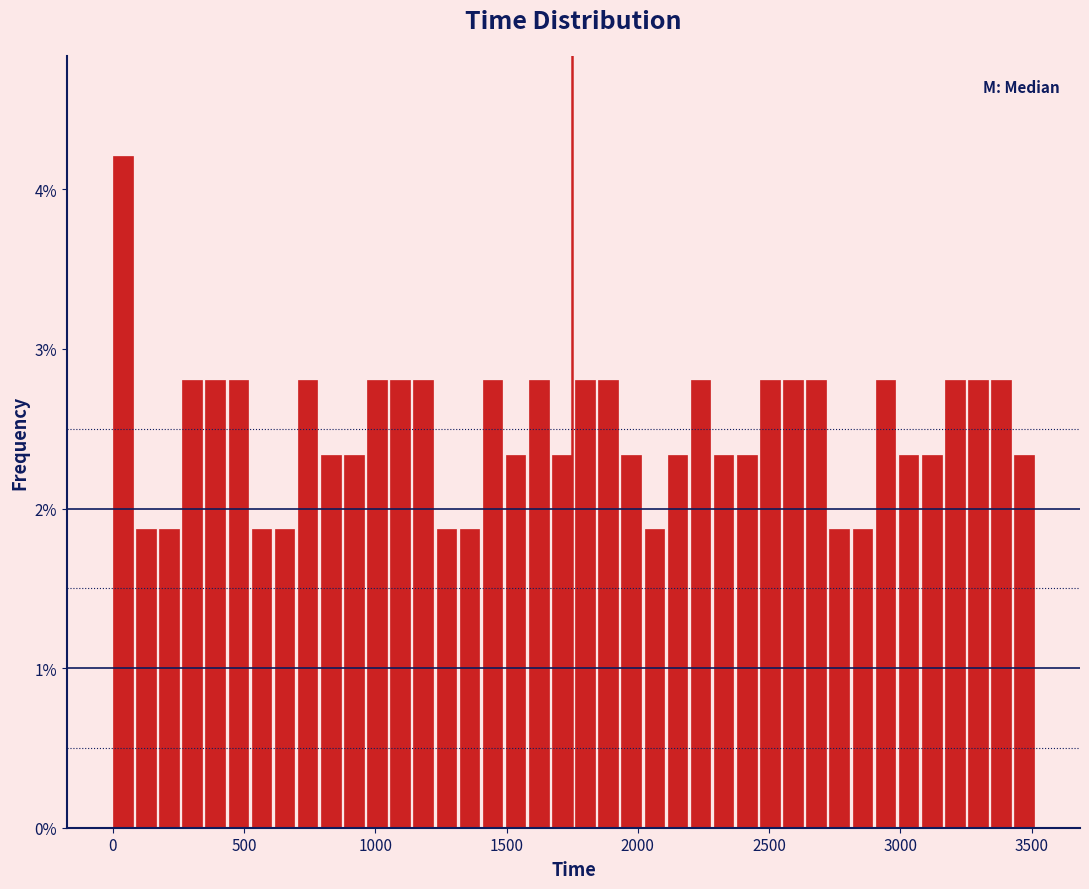

Around what value on the x-axis is the tallest bar? Give the approximate position of its centre, as read against the axis.

50